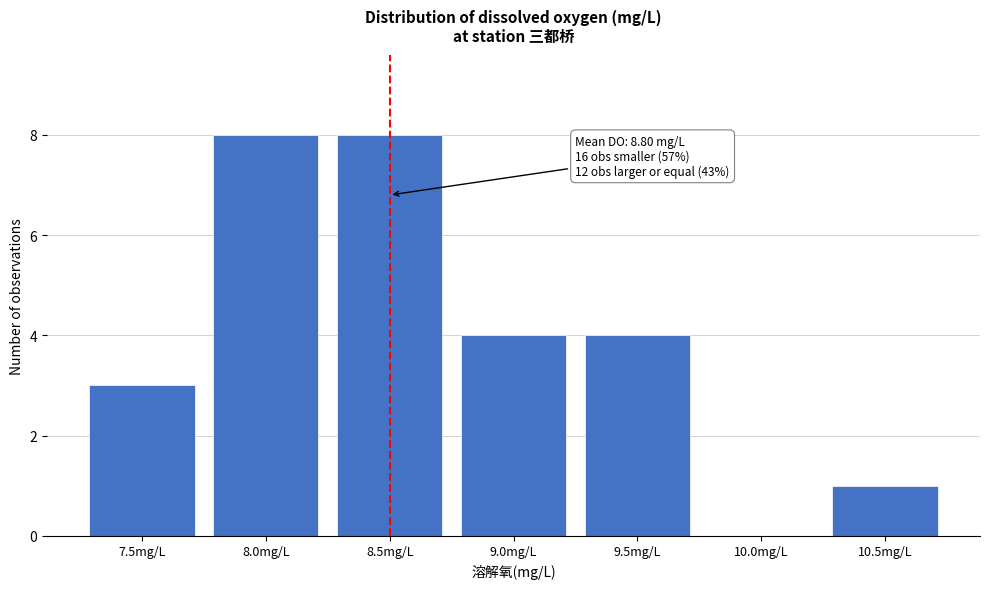

Reading left to right, transcribe all the data shown in this chart.

7.5mg/L=3	8.0mg/L=8	8.5mg/L=8	9.0mg/L=4	9.5mg/L=4	10.0mg/L=0	10.5mg/L=1